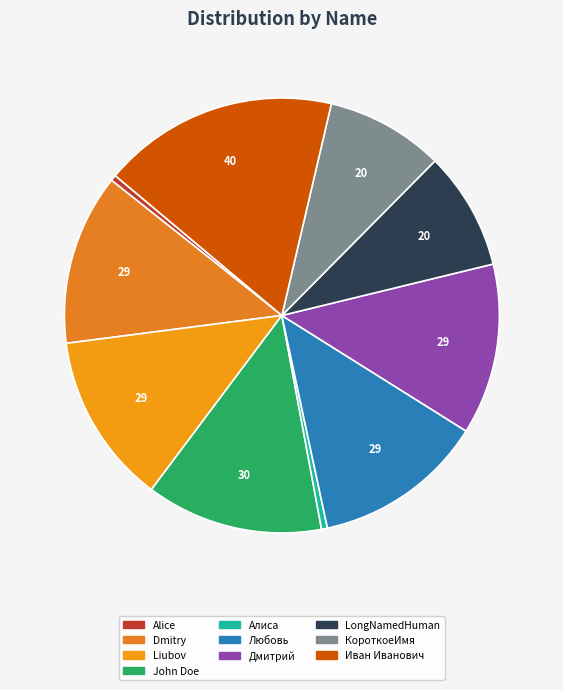

What is the change in value from Любовь to КороткоеИмя?

-9